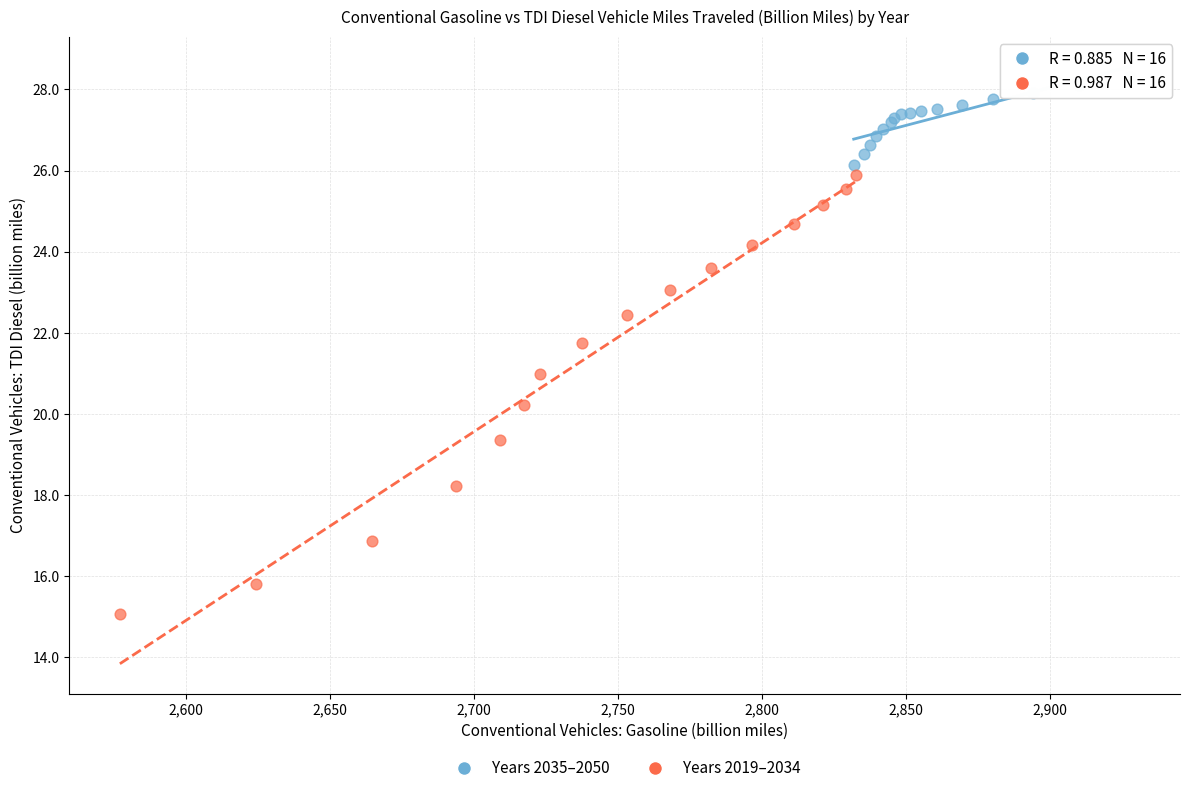

Which series contains the lowest Y value?

Years 2019–2034